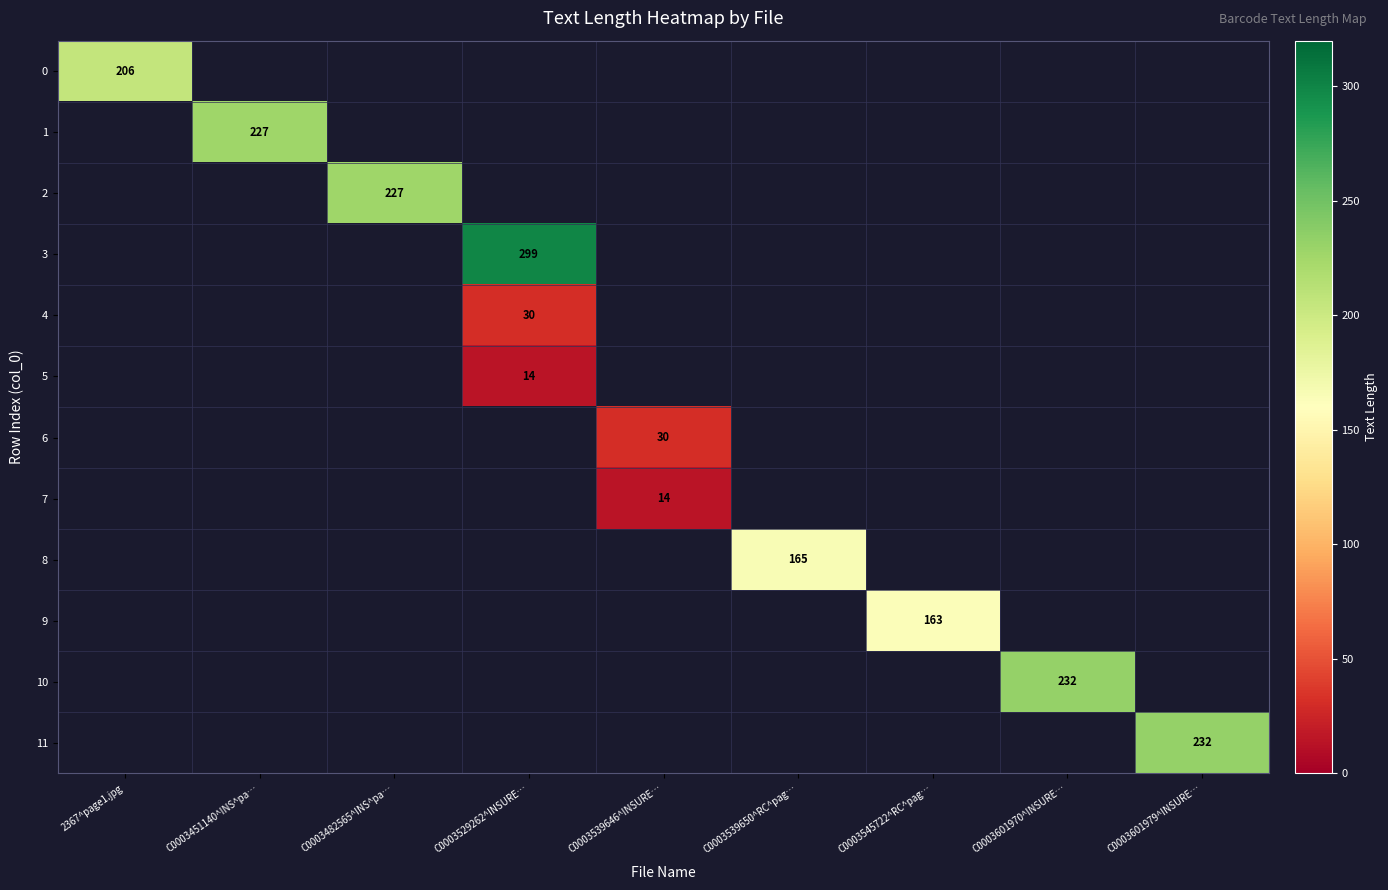

The value of 11 at C0003601979^INSURE… is 68. True or false?

False